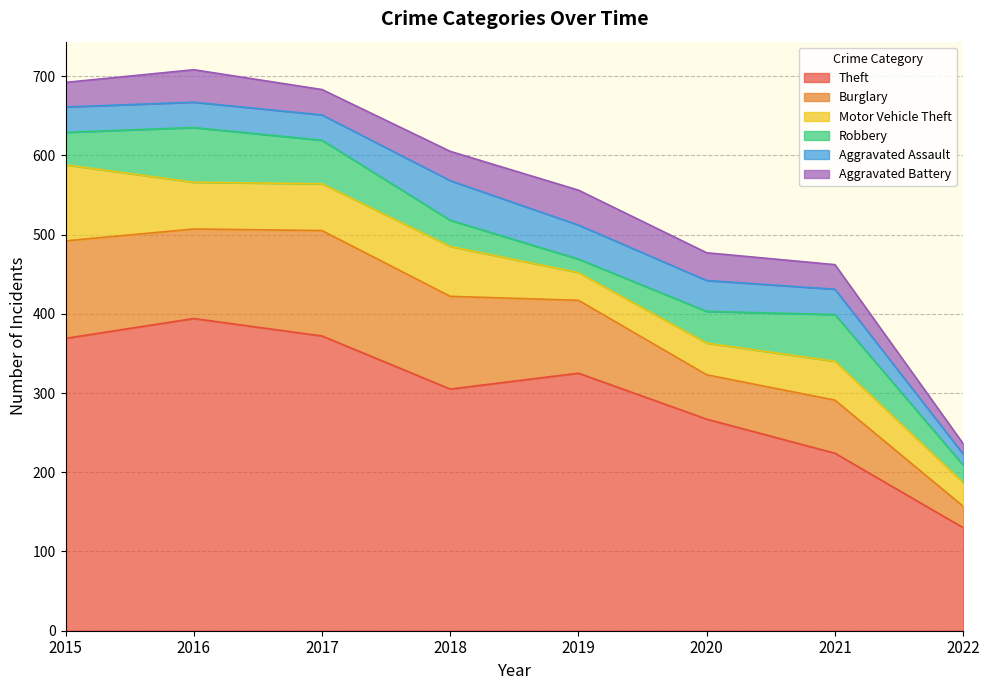

Which series has the widest spread of values?

Theft